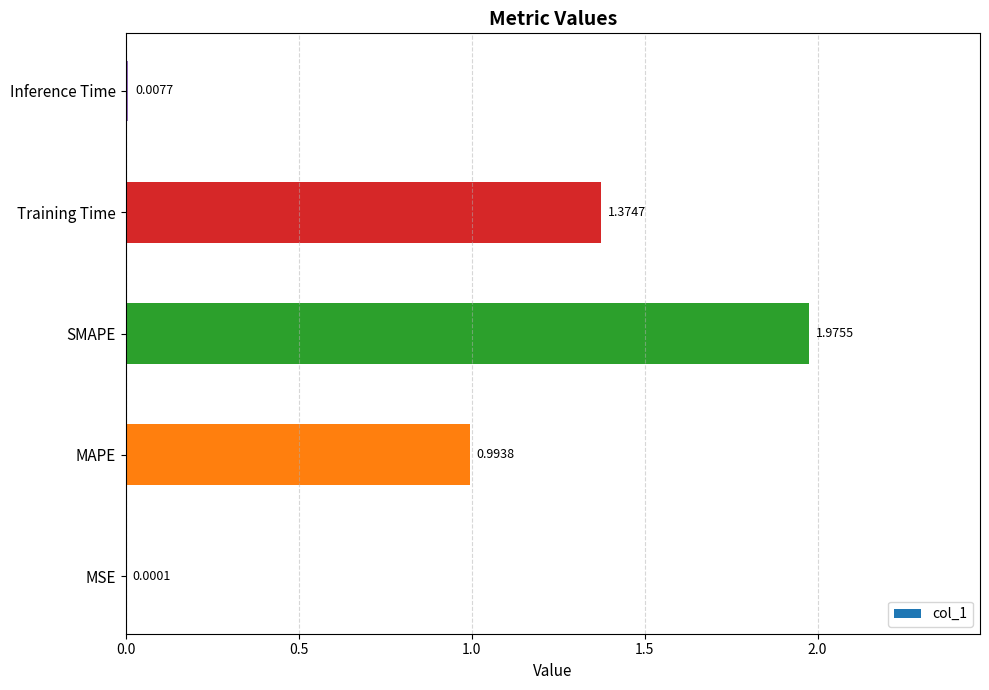

Where is the data nearest to the value 0?

MSE